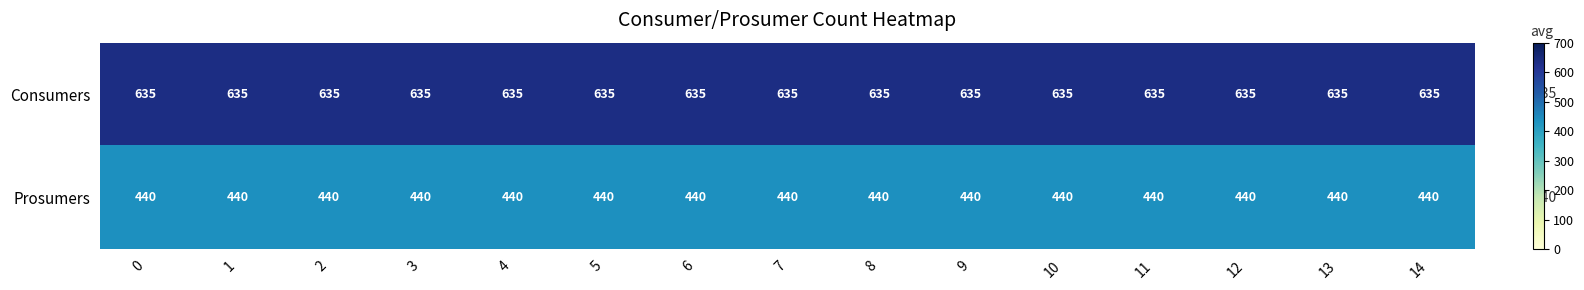

What is the highest value of the Prosumers series?

440